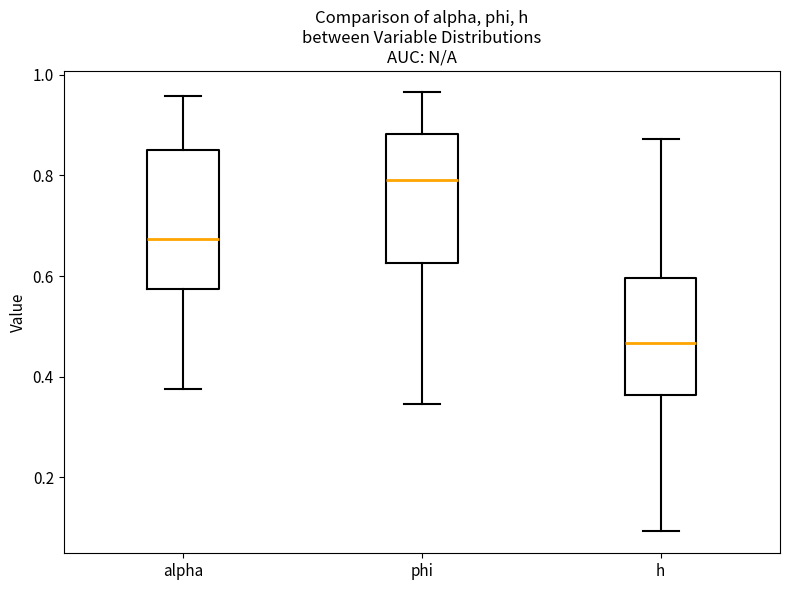

Where is the lower edge of the box for h on the y-axis? The values are not printed on the chart, so give them approximately, as read against the axis.

0.36